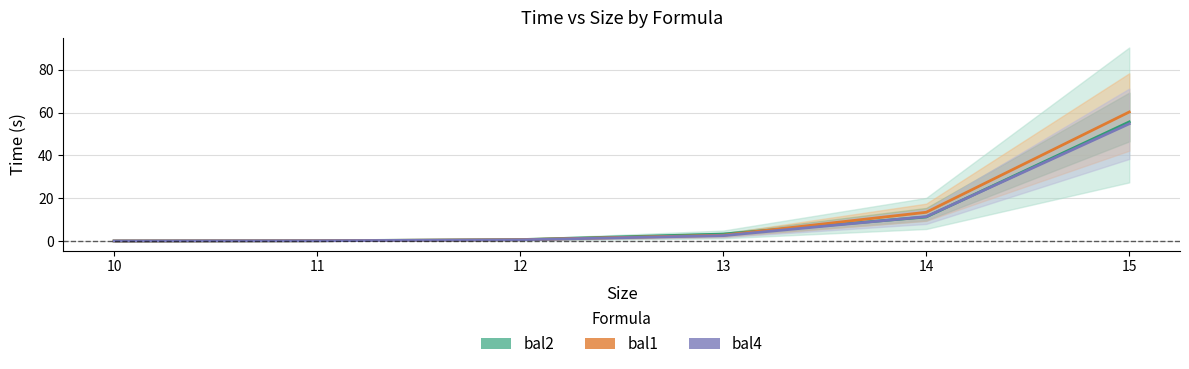

At which label does bal4 reach its peak?

15